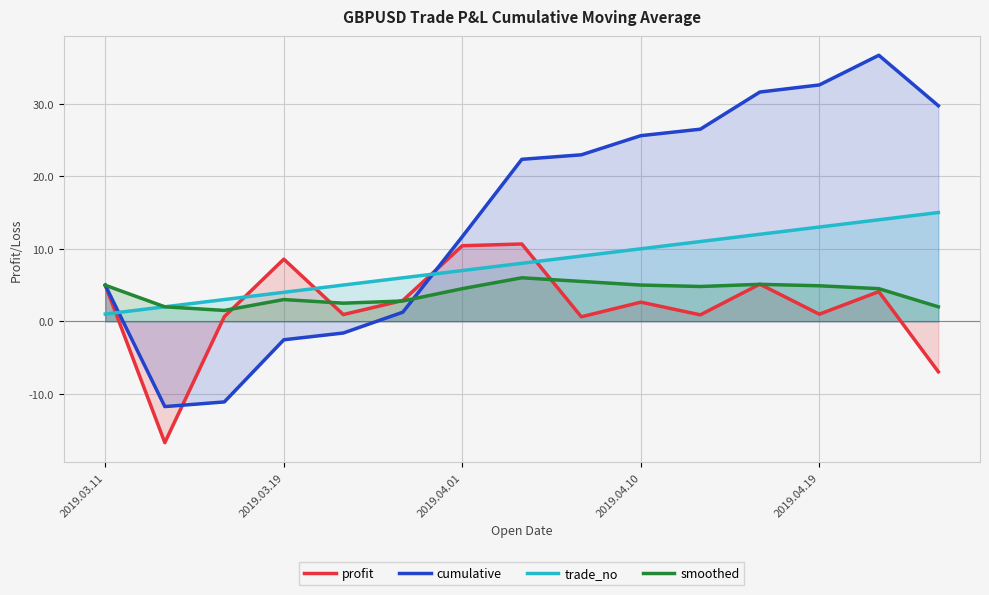

List the series in order of their overall mean, lowest first.

profit, smoothed, trade_no, cumulative